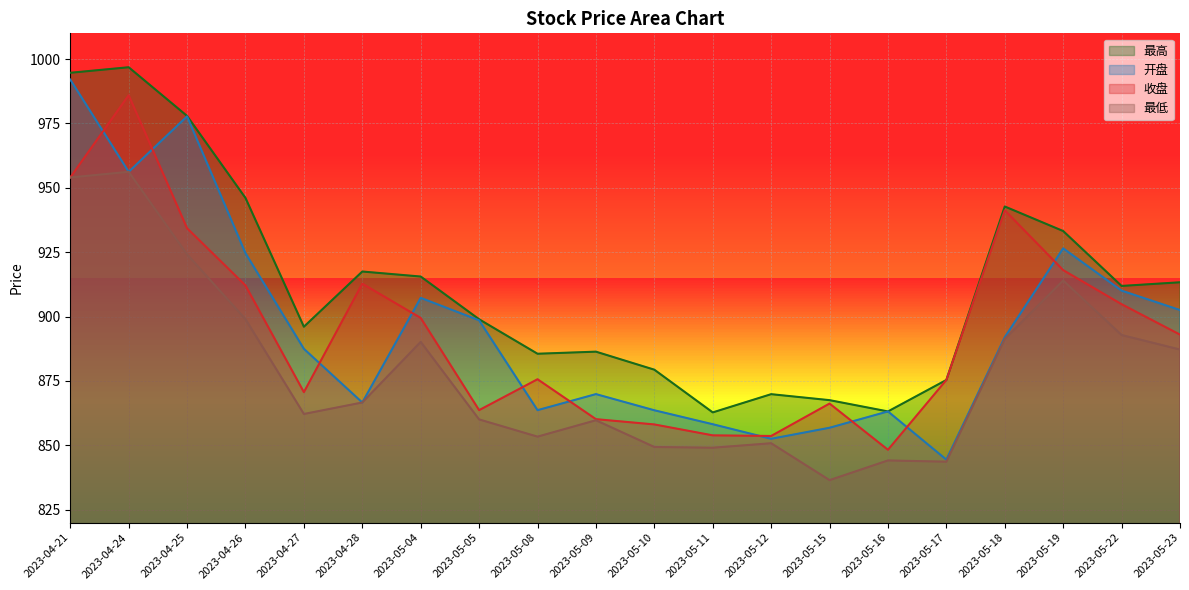

At which label is 开盘 closest to 918?

2023-04-26